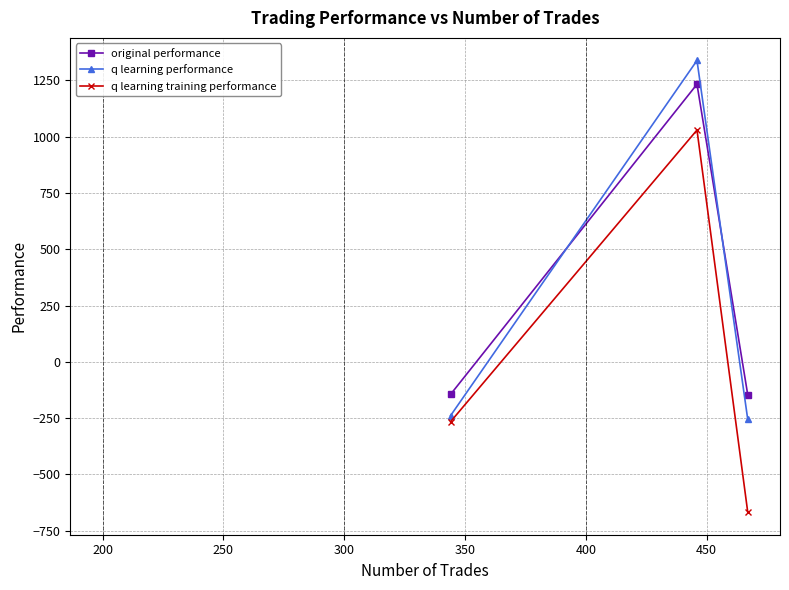

What is the sum of all q learning training performance values?

96.4